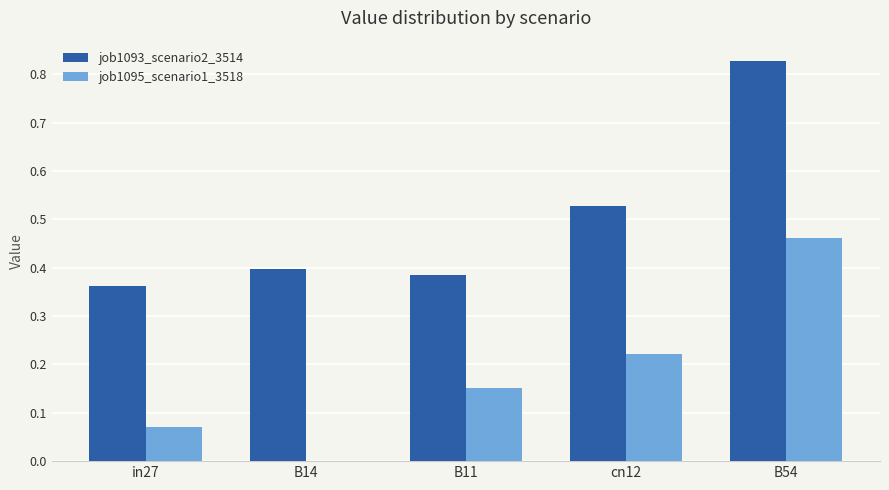

How many distinct data groups are displayed?

2